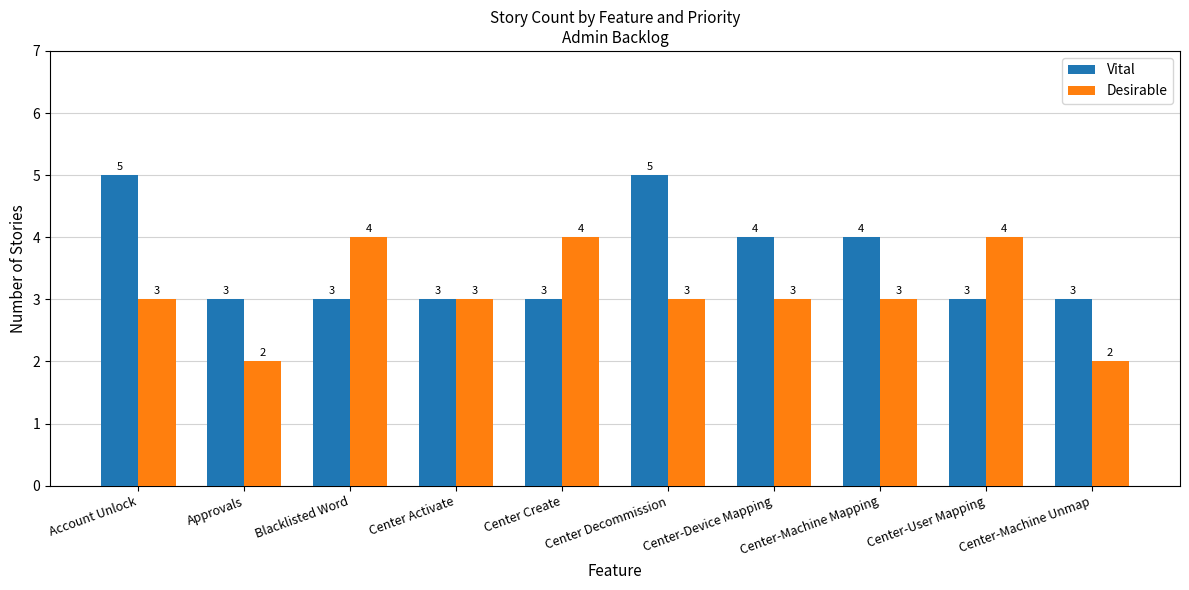

Reading right to left, list all the values displayed in this chart.

Vital: 3	3	4	4	5	3	3	3	3	5
Desirable: 2	4	3	3	3	4	3	4	2	3